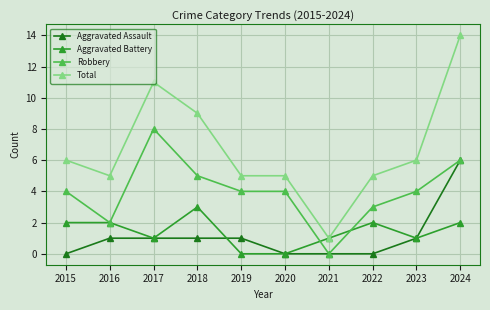

True or false: Robbery has a value of 8 at 2017.

True